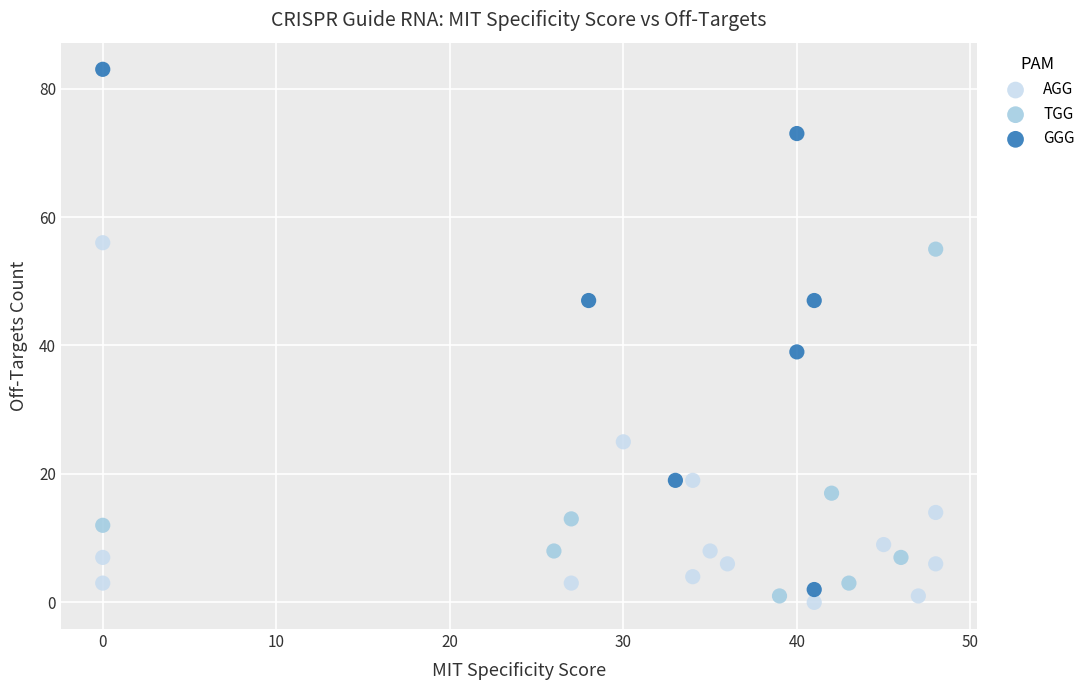

Which series has the widest spread of Y values?

GGG